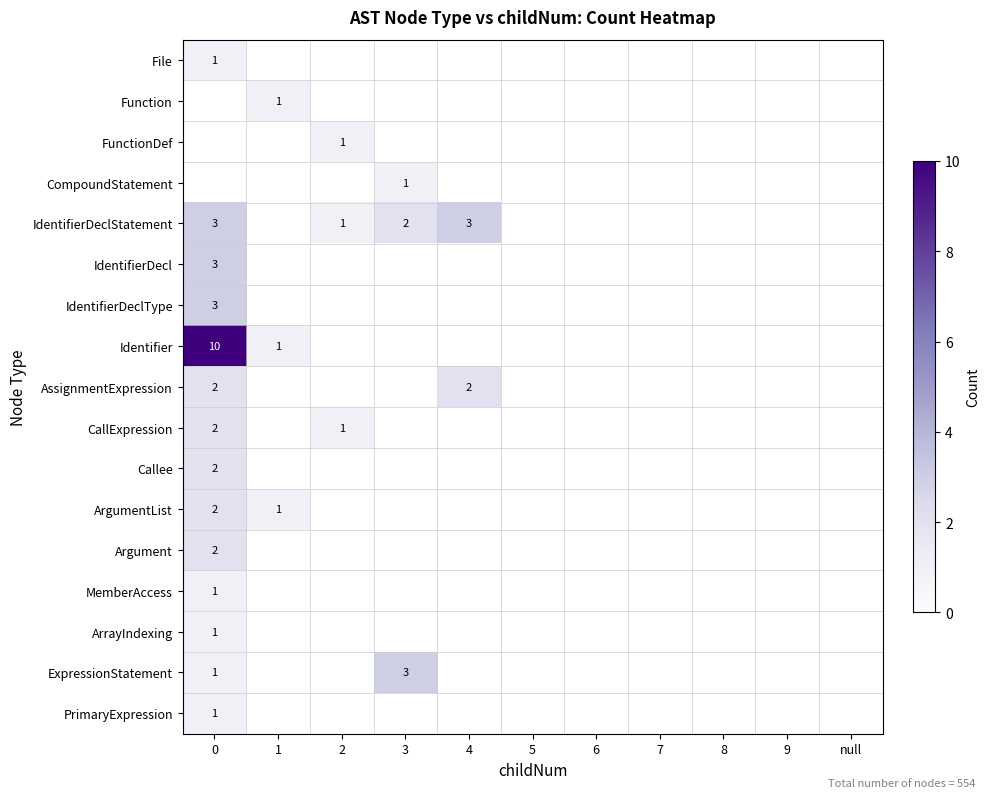

Which series has the largest range (max minus min)?

Identifier